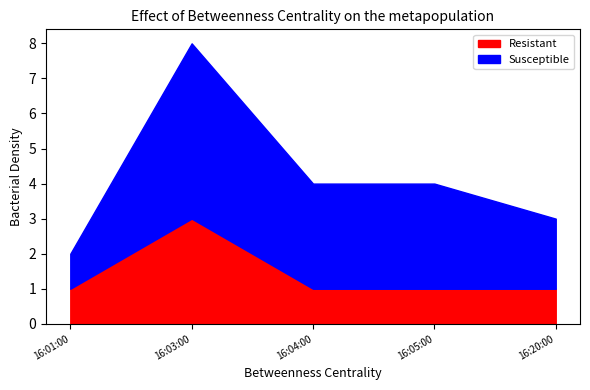

What is the label of the 3rd point from the right?

2019-03-08 16:04:00